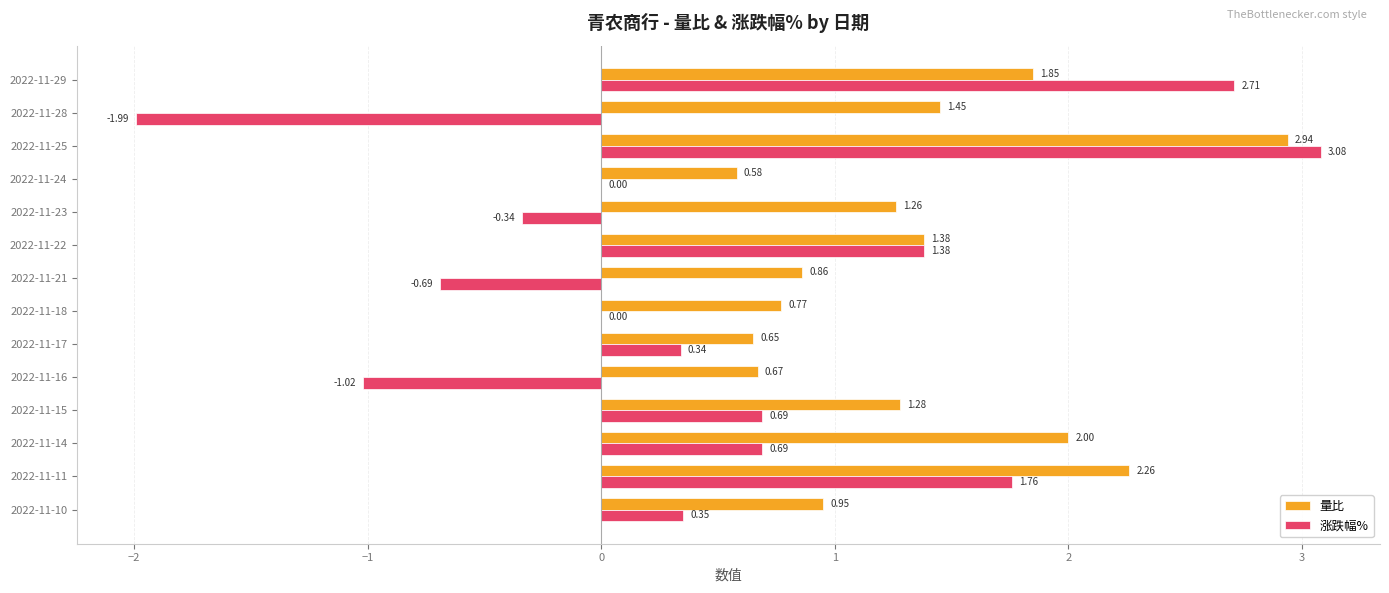

Which series has the largest total across all categories?

量比